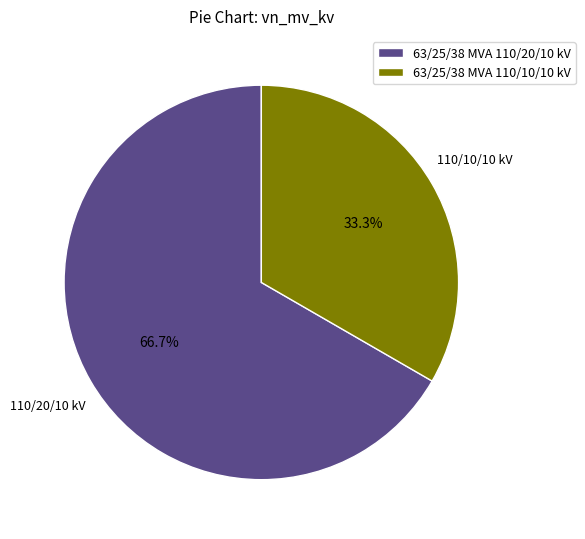

The 63/25/38 MVA 110/20/10 kV slice represents 67% of the pie. True or false?

True